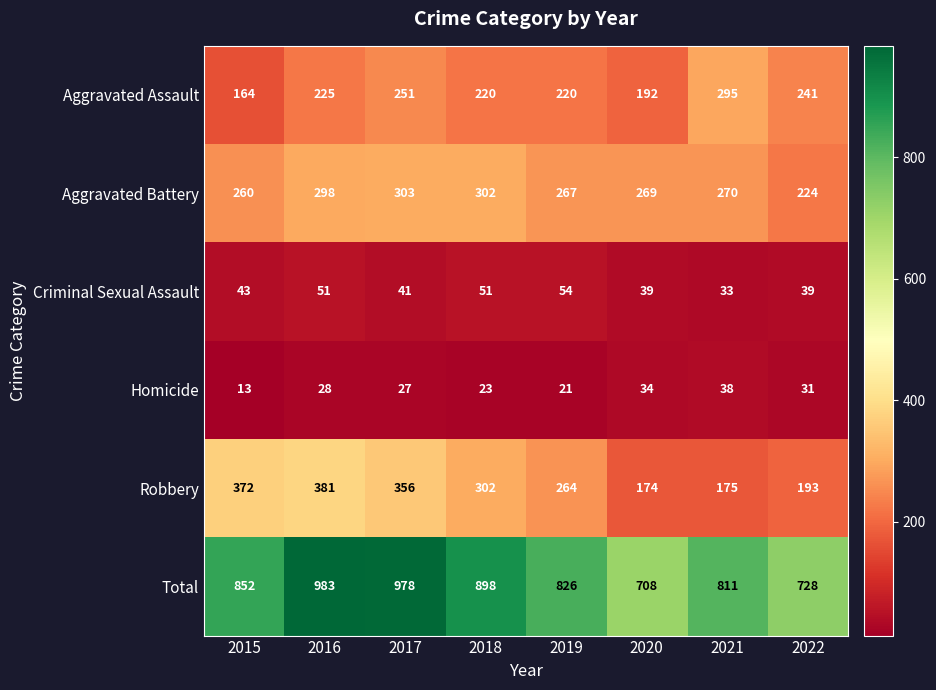

The Total series shows 983 at 2016. True or false?

True